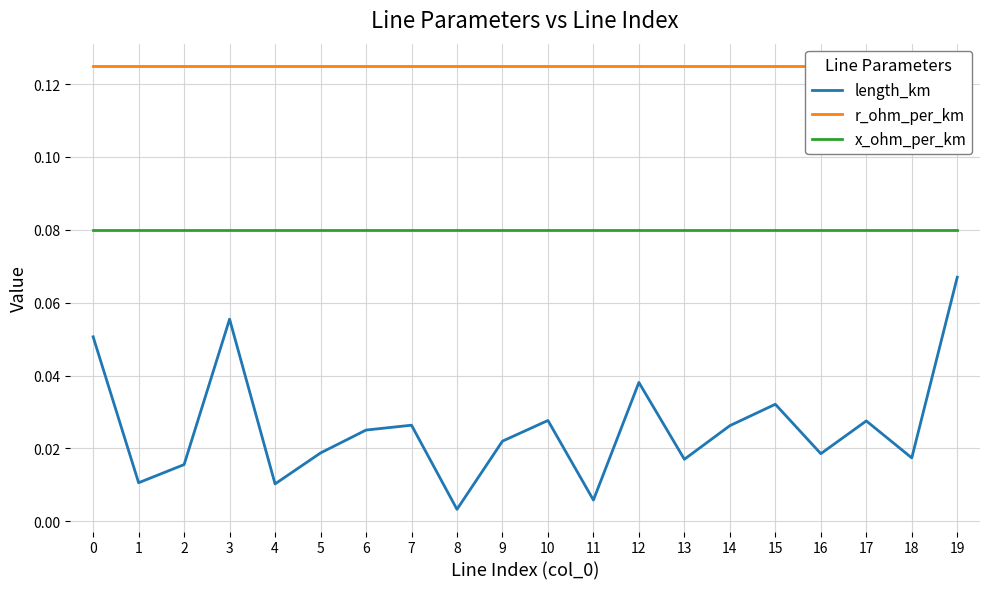

Between 5 and 10, which series saw the biggest shift?

length_km